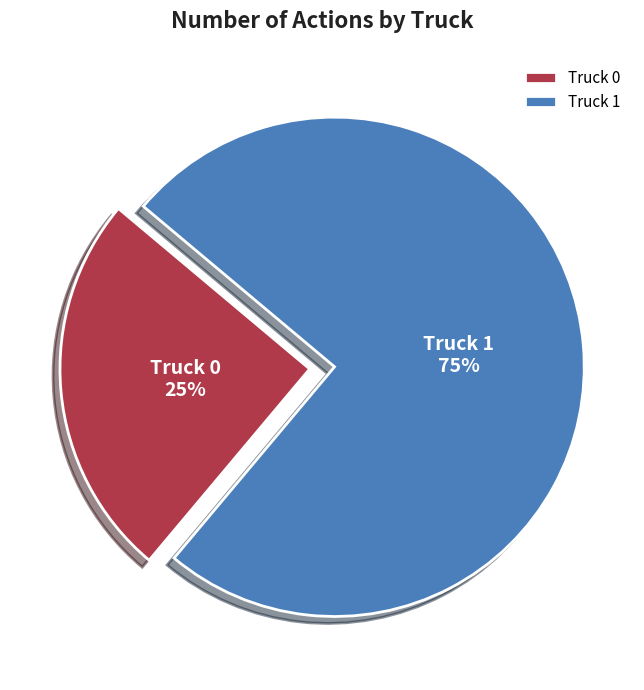

Do Truck 0 and Truck 1 together represent more than half of the pie?

Yes